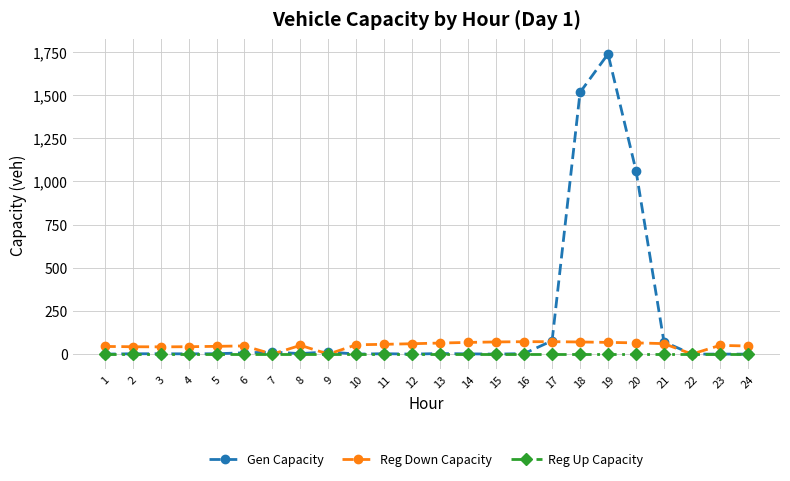

True or false: Gen Capacity has more than 0 interior local peaks.

True